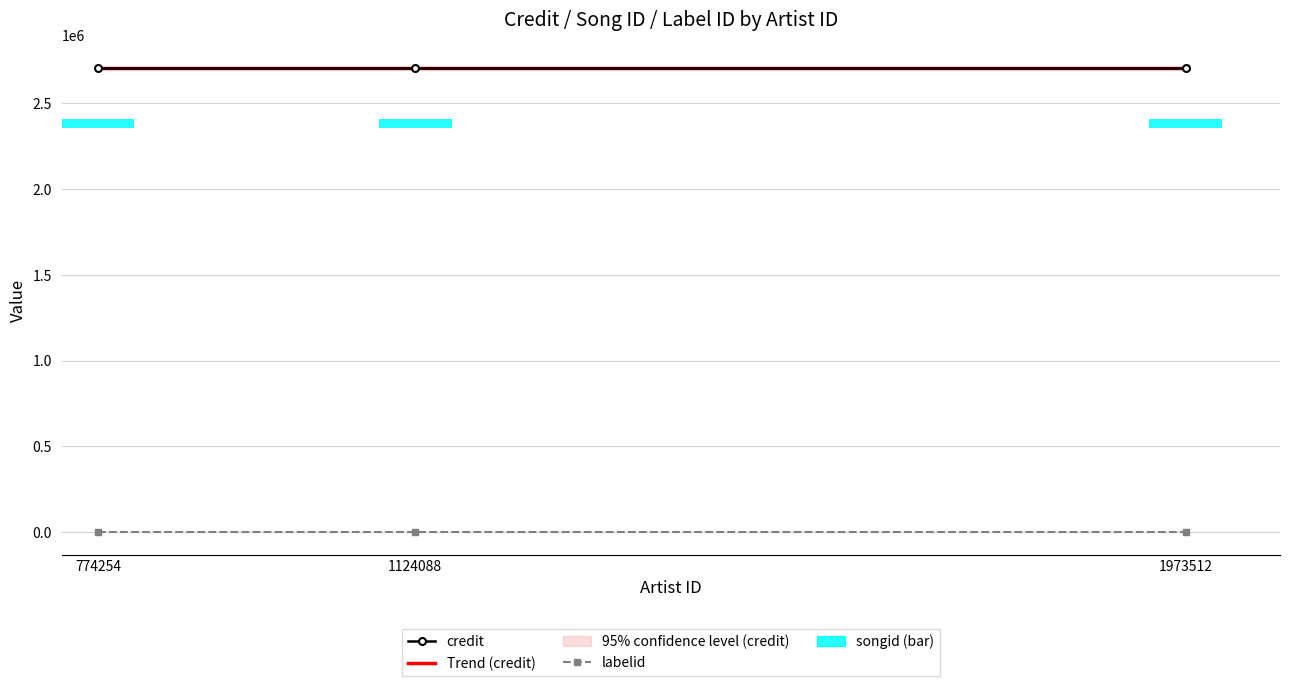

What is the minimum value for credit?

2702641.0